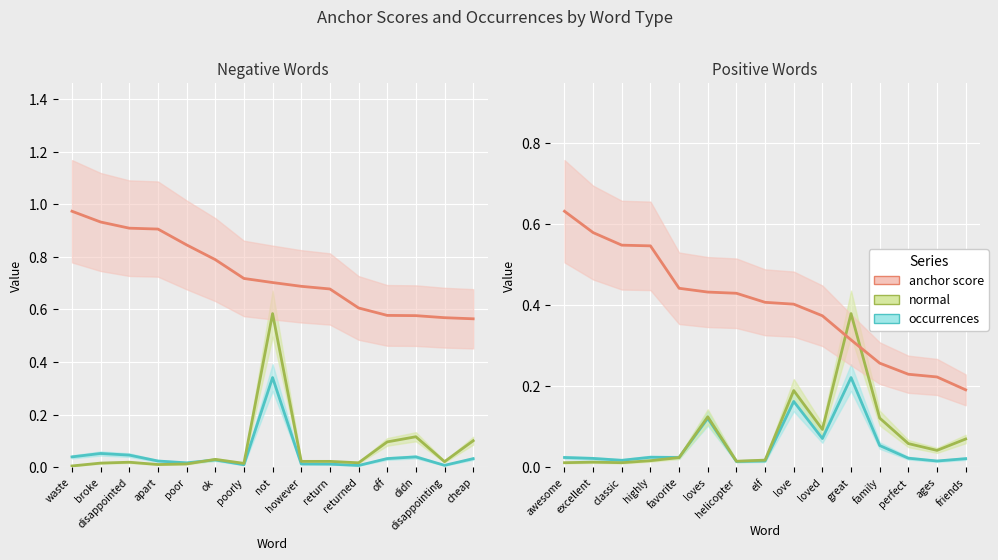

At how many categories does at least one series exceed 0?

15